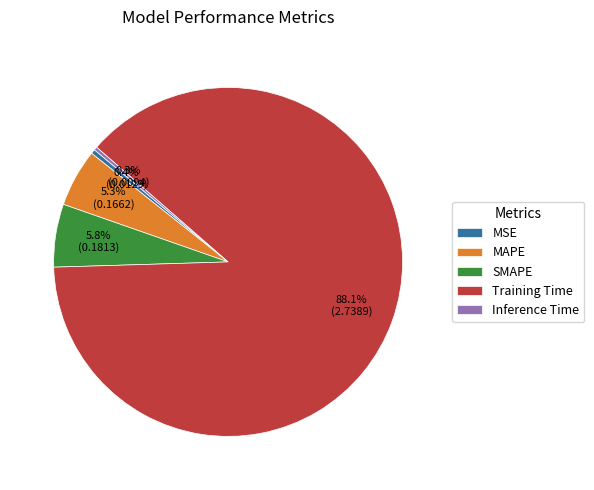

Which category accounts for the majority?

Training Time